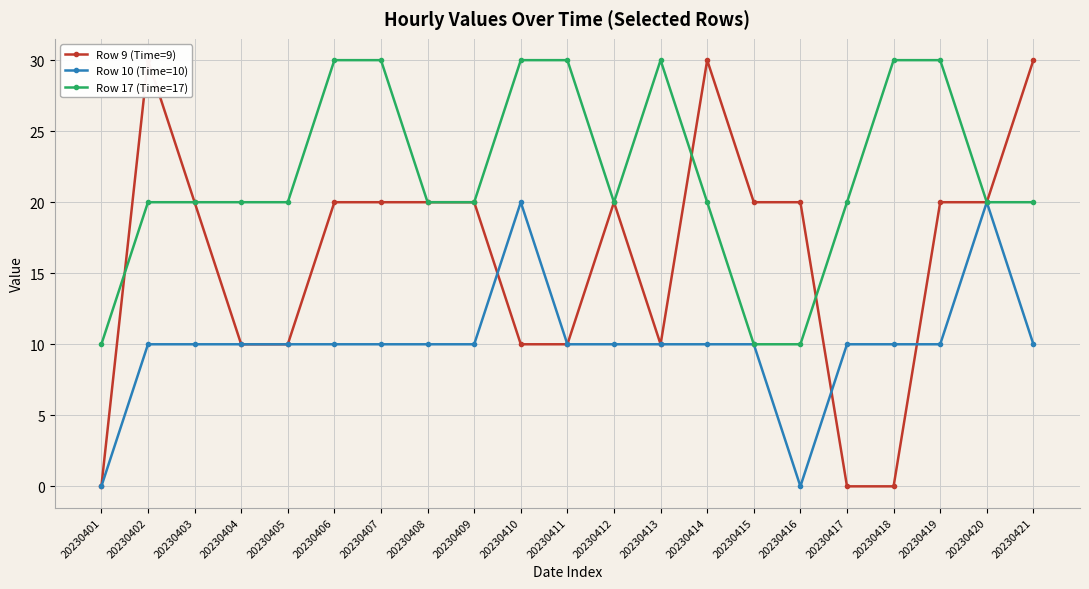

Which series has the largest total across all categories?

Row 17 (Time=17)